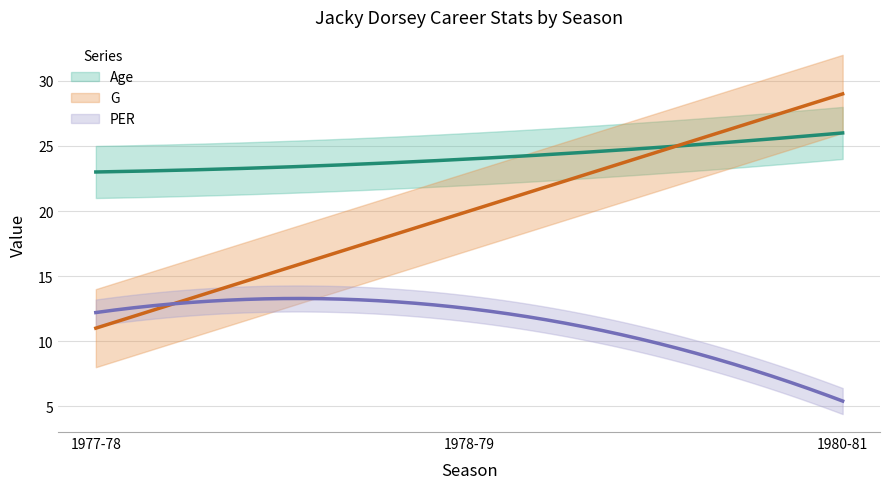

Count the Age values in the range 23 to 26.

3